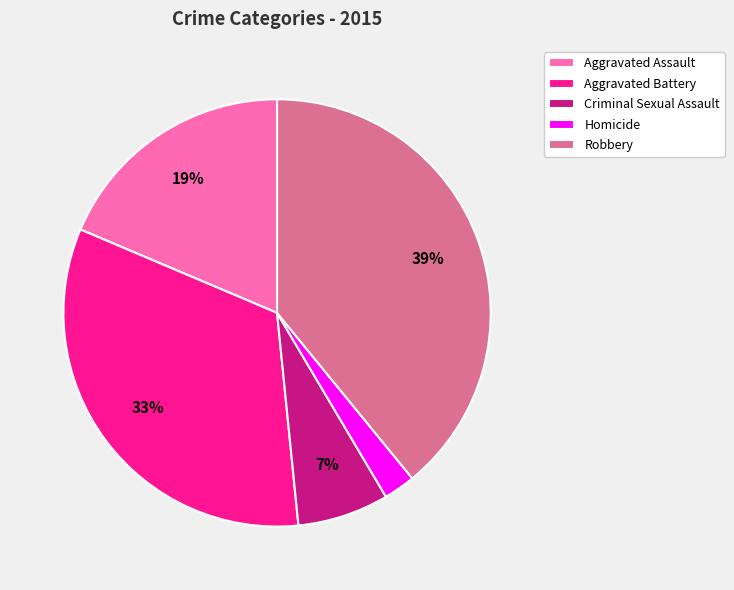

To the nearest percent, what percentage of the pie is Robbery?

39%